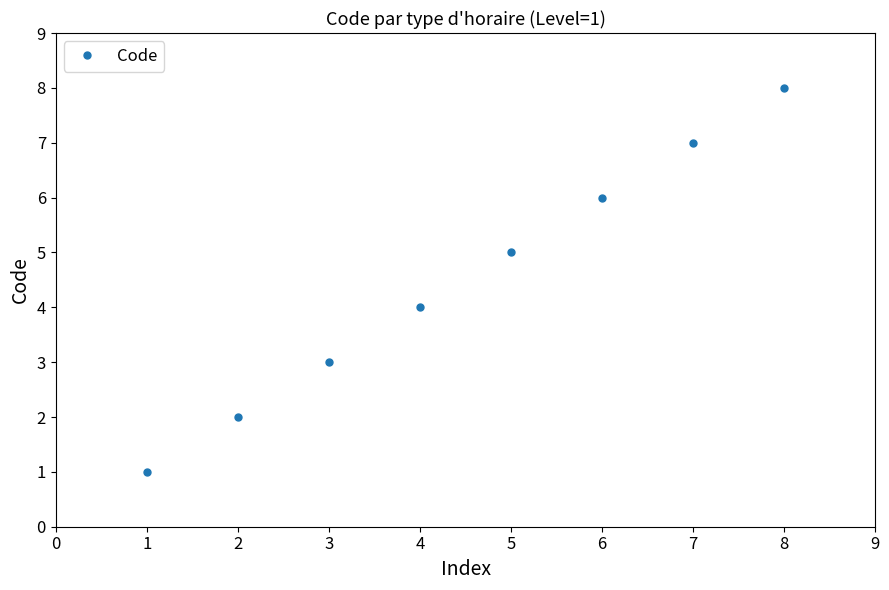

Does the chart have visible grid lines?

No